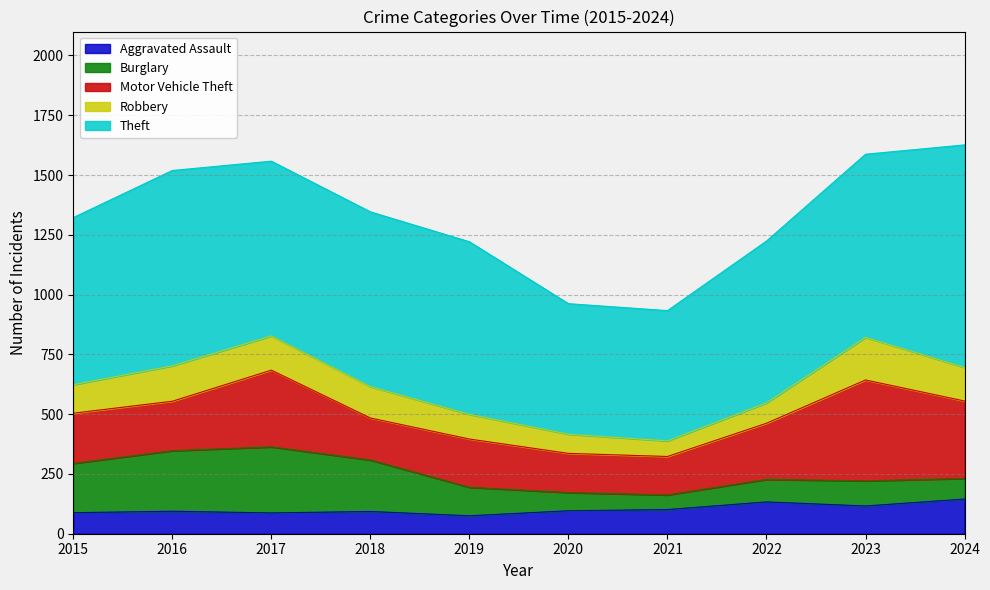

What is the maximum value shown in the chart?

931